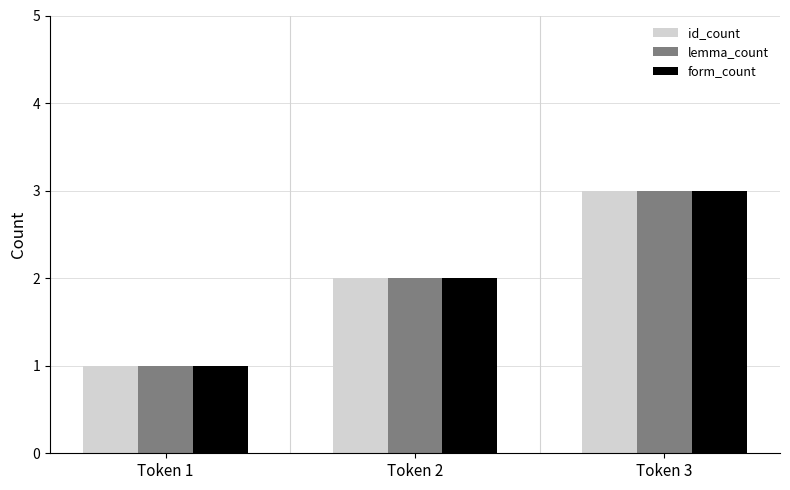

How many form_count values are between 1 and 3?

3